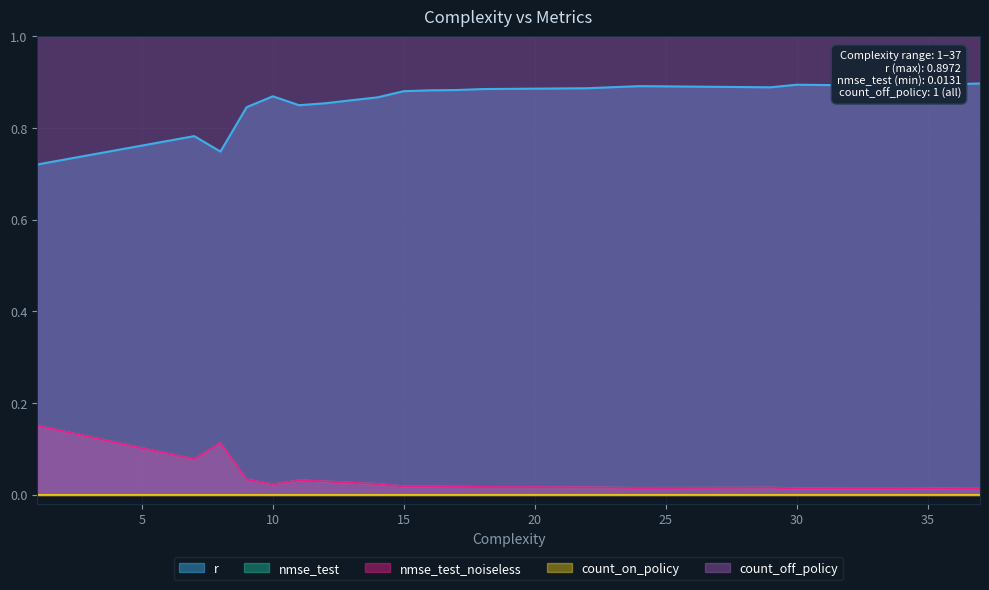

How many r values are between 0 and 1?

19